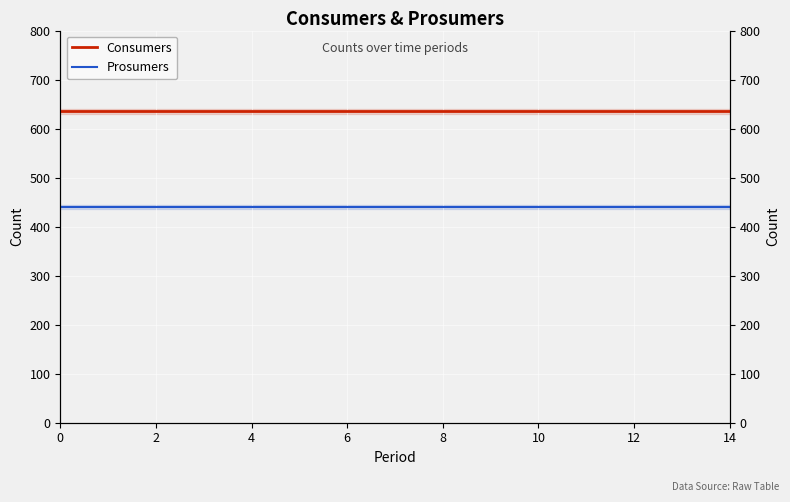

The value of Consumers at 6 is 1132. True or false?

False